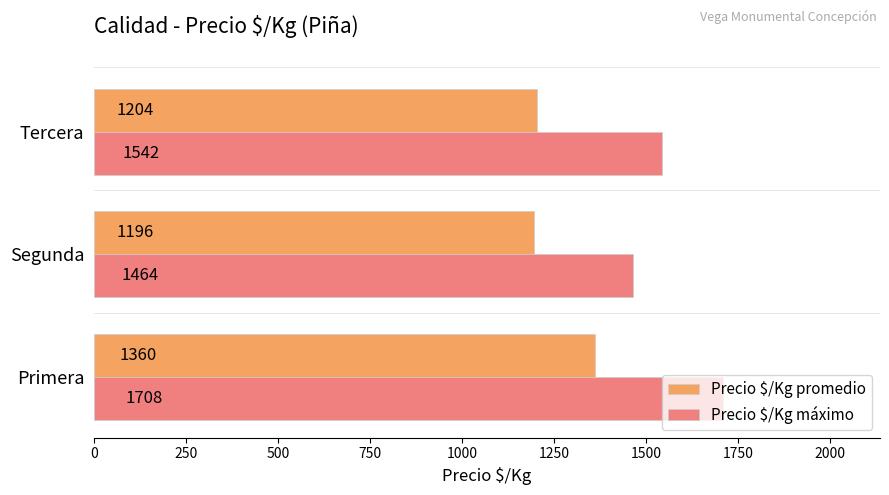

What is the difference between the maximum and minimum values in the Precio $/Kg máximo series?

244